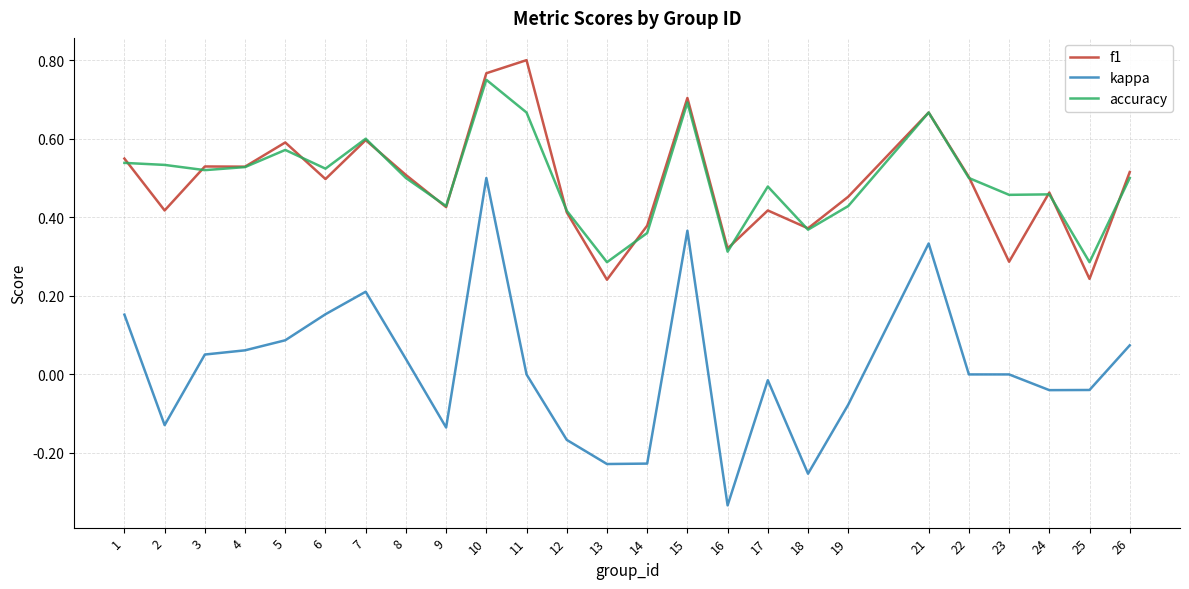

True or false: kappa and accuracy intersect in this chart.

False